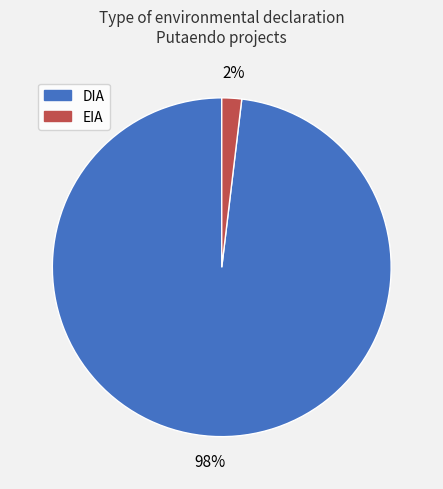

Is it true that EIA is 2% of the pie?

True